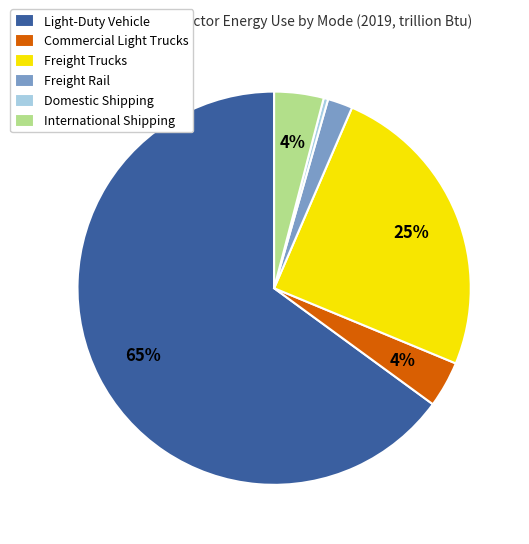

Between Freight Trucks and International Shipping, which is larger?

Freight Trucks